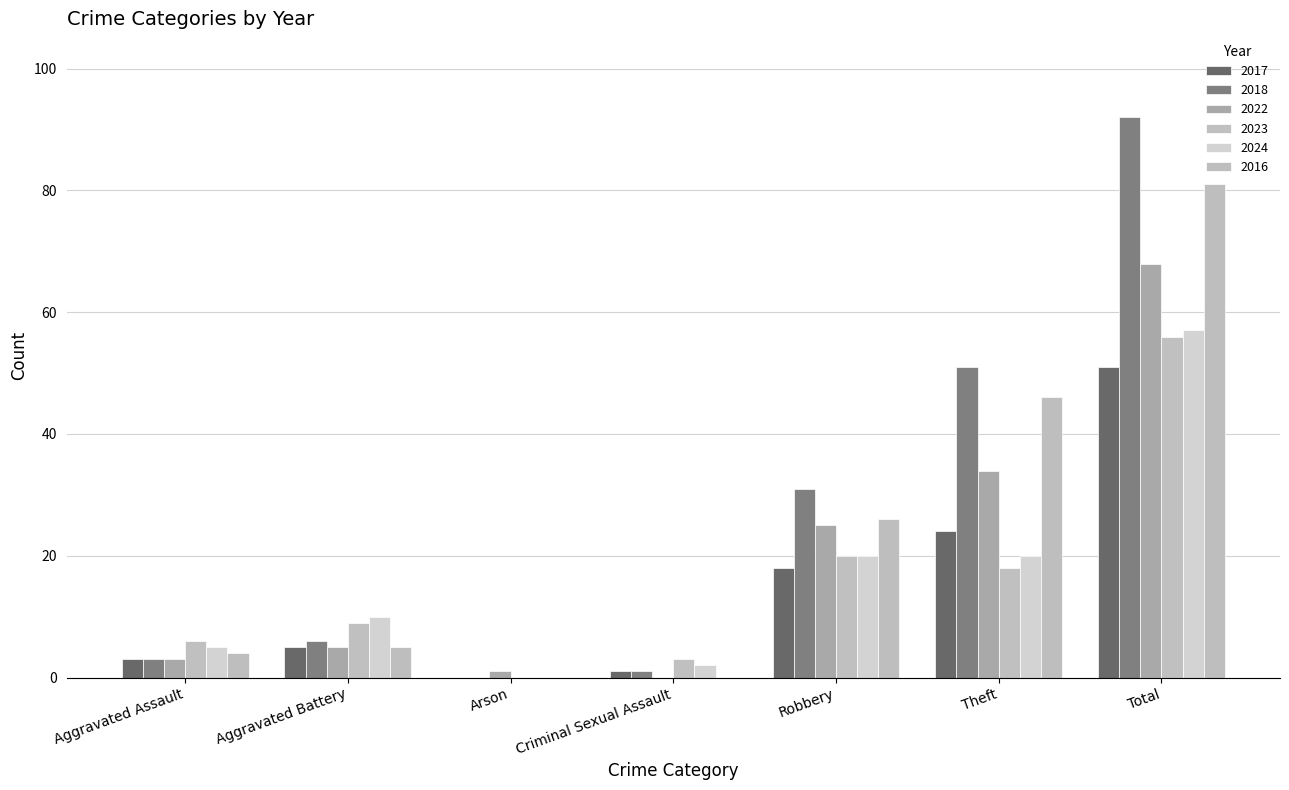

Between Aggravated Assault and Theft, which series saw the biggest shift?

2018